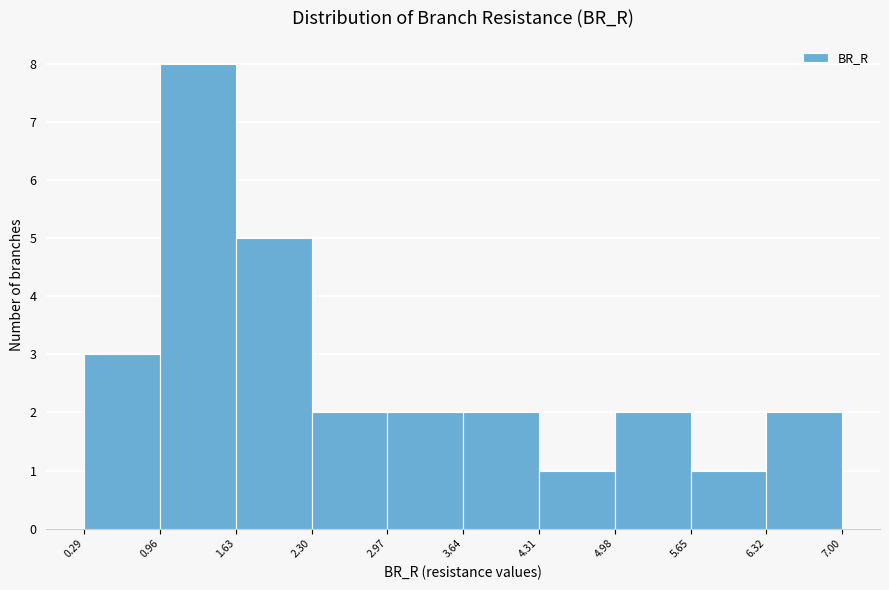

Reading left to right, transcribe this chart: for each bar, give the range it covers on the x-axis and its height. The values are not printed on the chart, so give them approximately, as read against the axis.

0.29 to 0.96: 3
0.96 to 1.63: 8
1.63 to 2.30: 5
2.30 to 2.97: 2
2.97 to 3.64: 2
3.64 to 4.31: 2
4.31 to 4.98: 1
4.98 to 5.65: 2
5.65 to 6.32: 1
6.32 to 7.00: 2